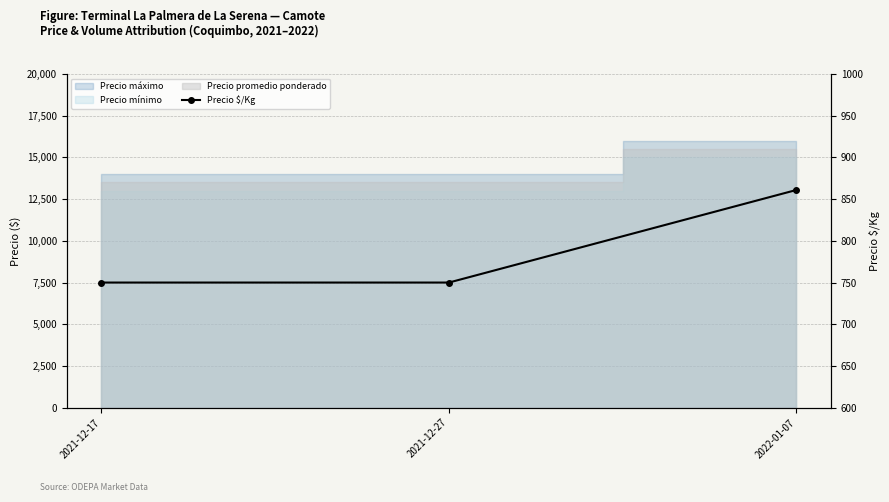

What is the change in value from 2021-12-17 to 2022-01-07?

+111